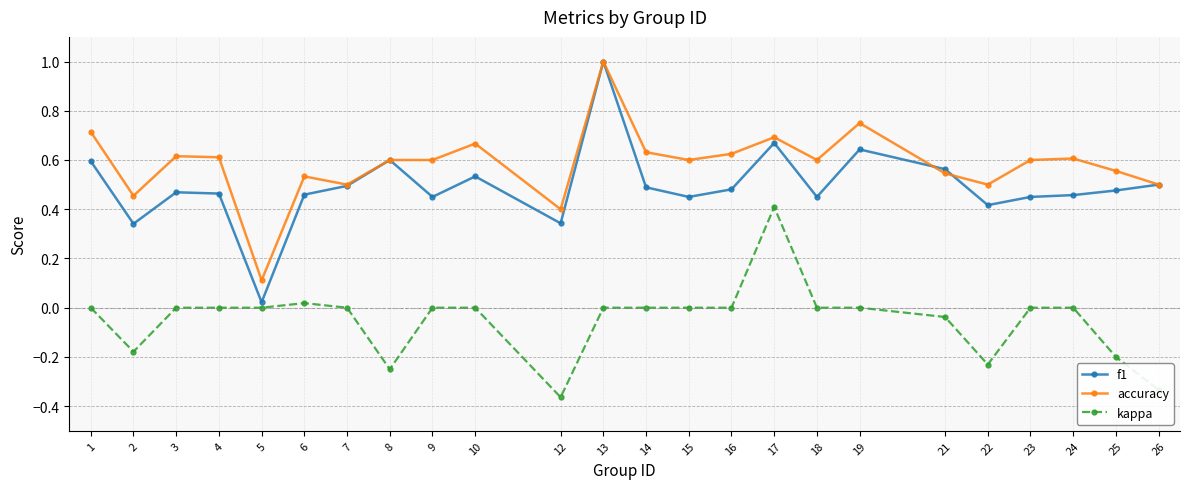

True or false: accuracy has more than 1 interior local peaks.

True